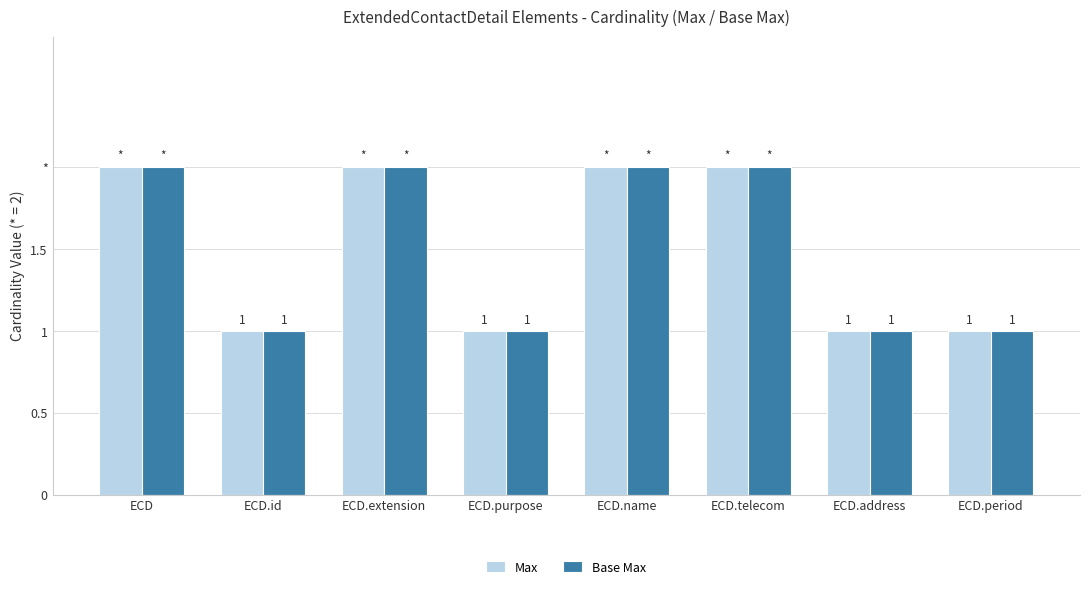

Which series has the widest spread of values?

Max